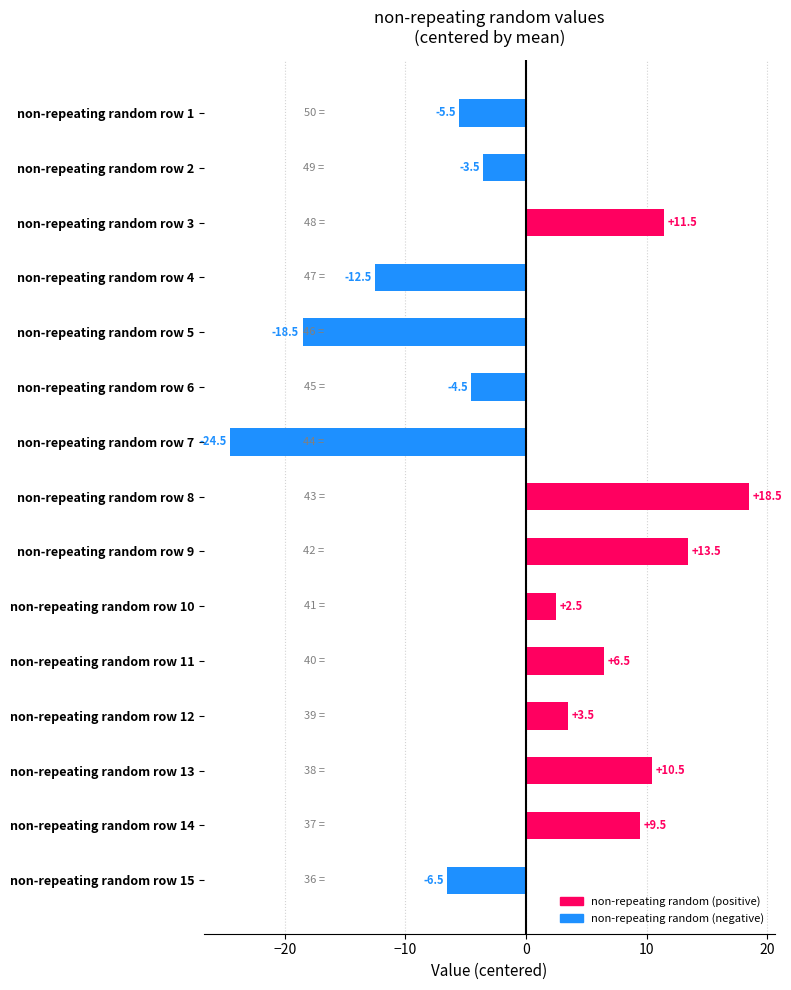

How many positive values are there?

8